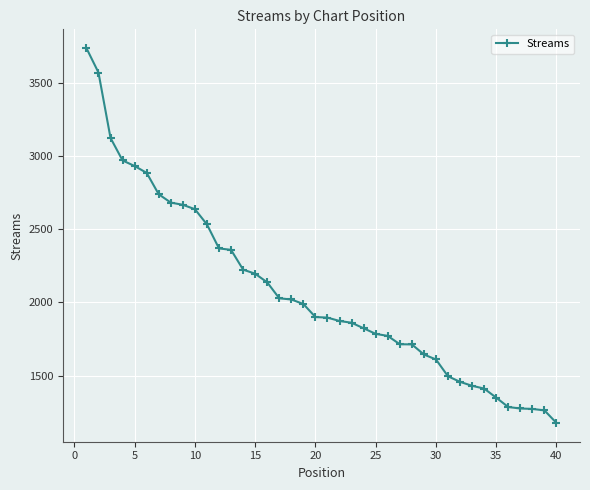

What is the greatest value displayed?

3738